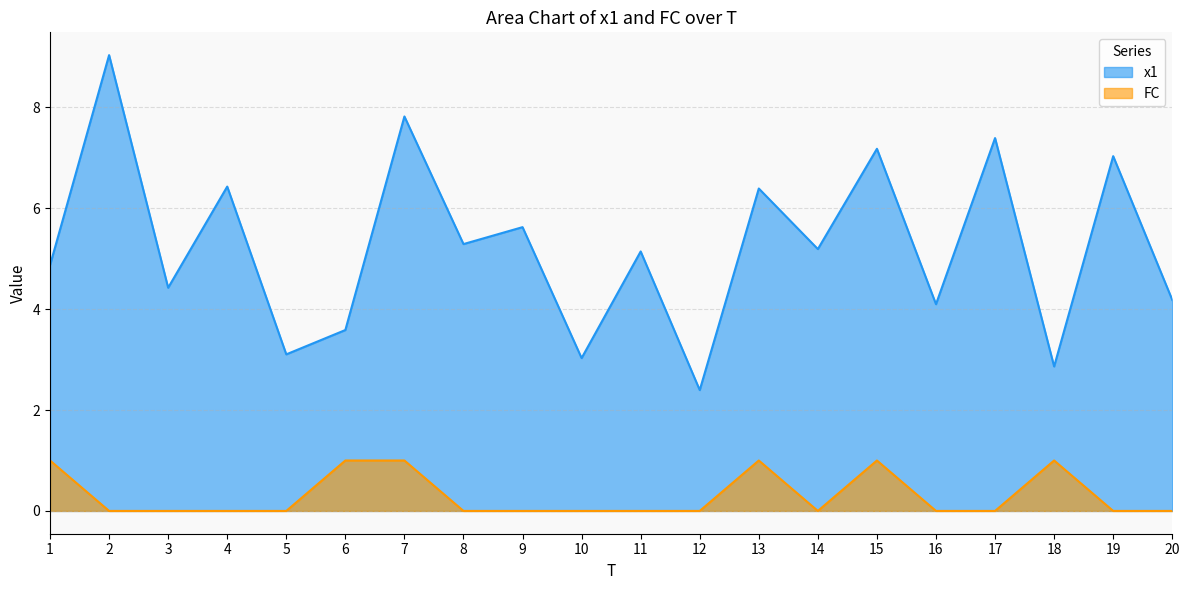

Does the chart have visible grid lines?

Yes